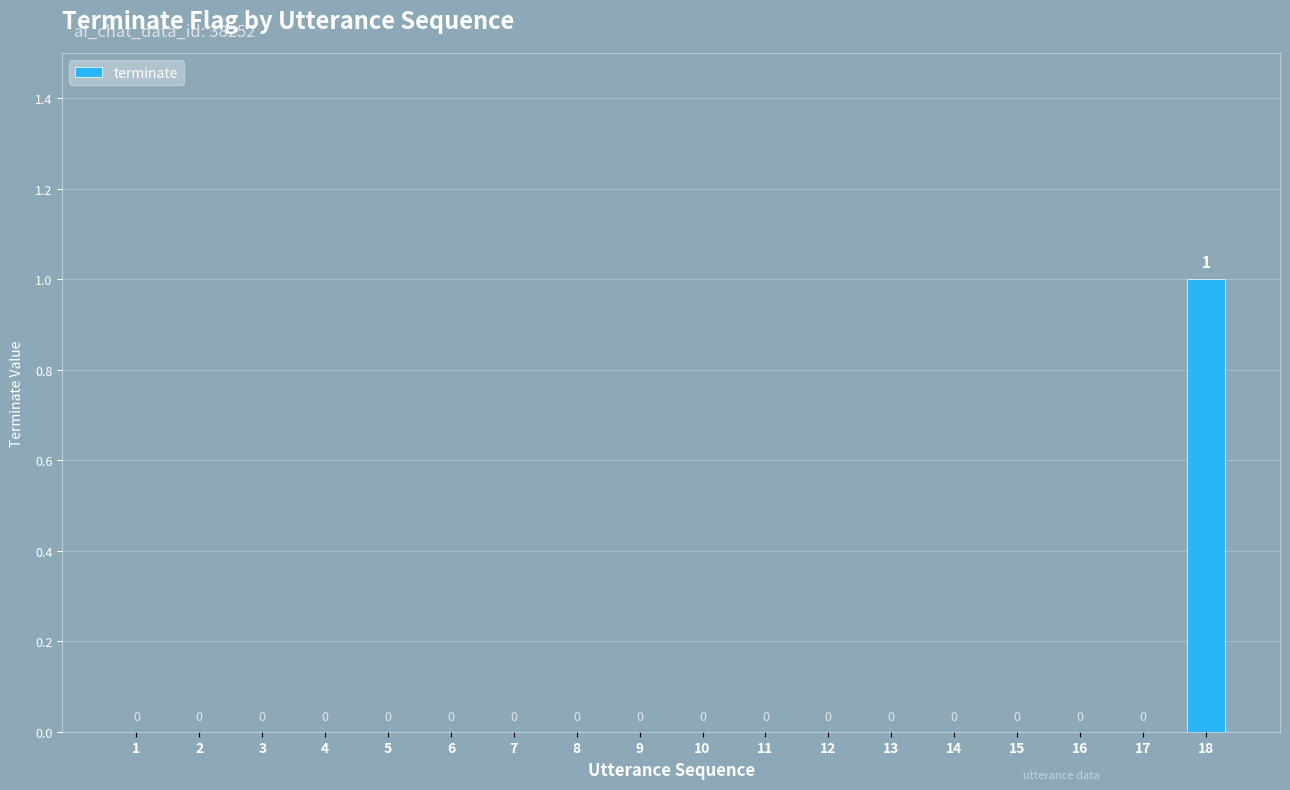

Is it true that the value at 2 is 0?

True